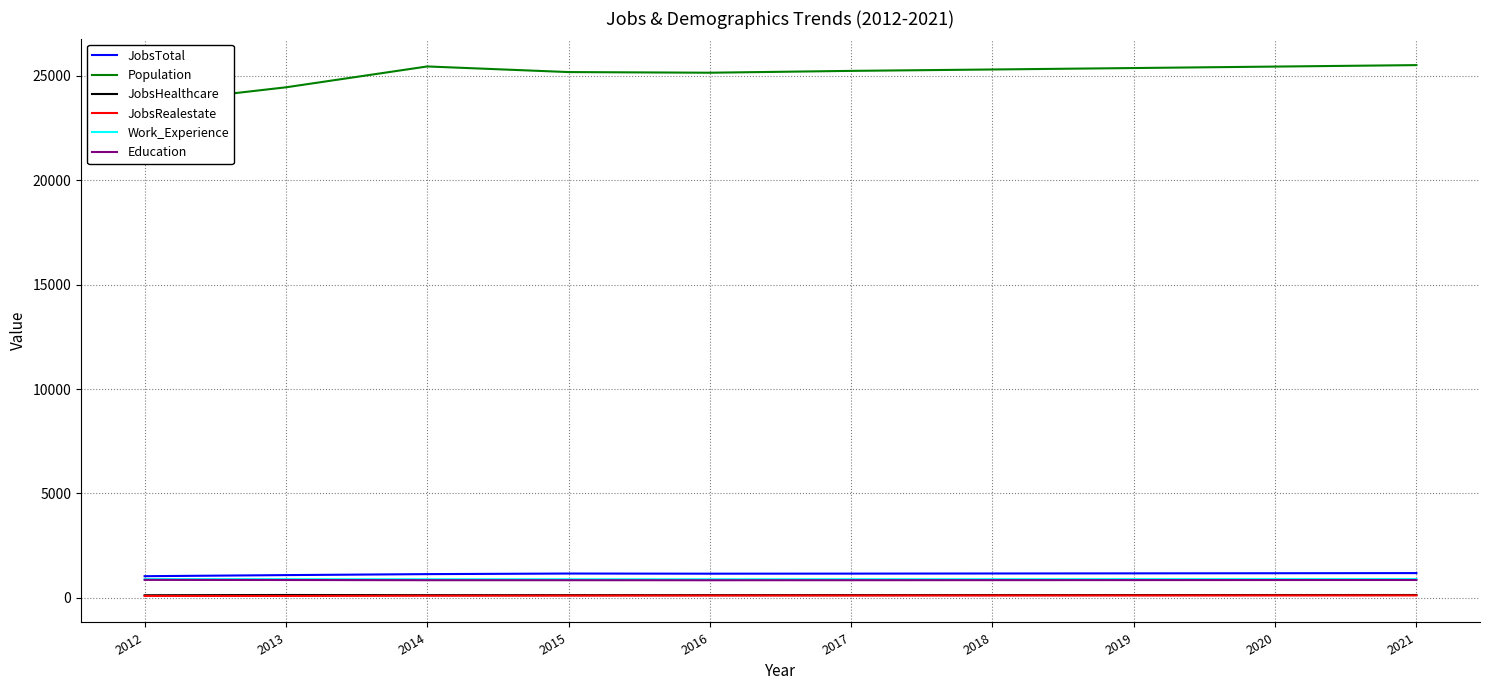

At which label does Education first exceed 851?

2012